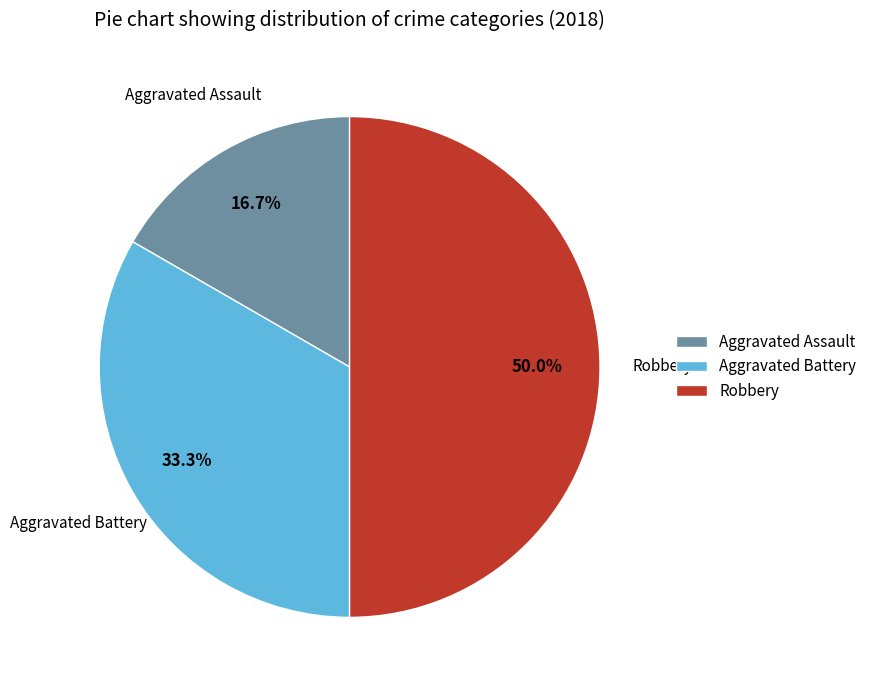

Which category has the biggest portion of the pie?

Robbery